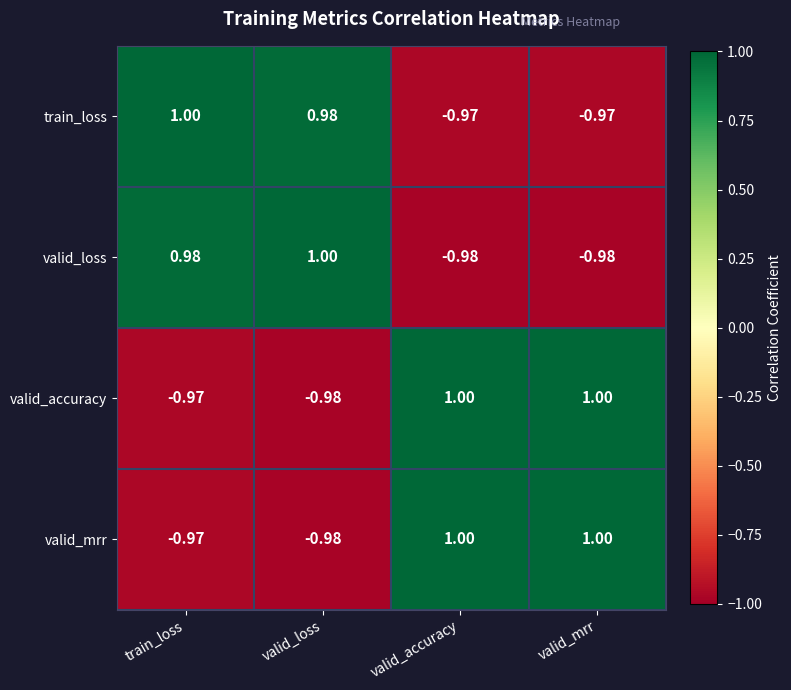

Where is valid_mrr nearest to the value 0?

train_loss